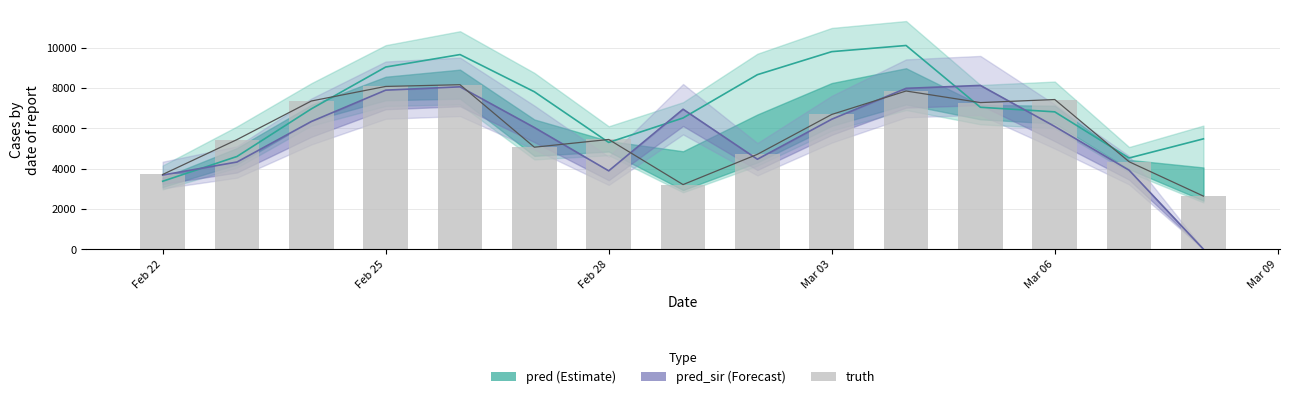

Reading left to right, list all the values displayed in this chart.

3712	5445	7361	8084	8170	5066	5450	3209	4713	6693	7857	7282	7434	4344	2637